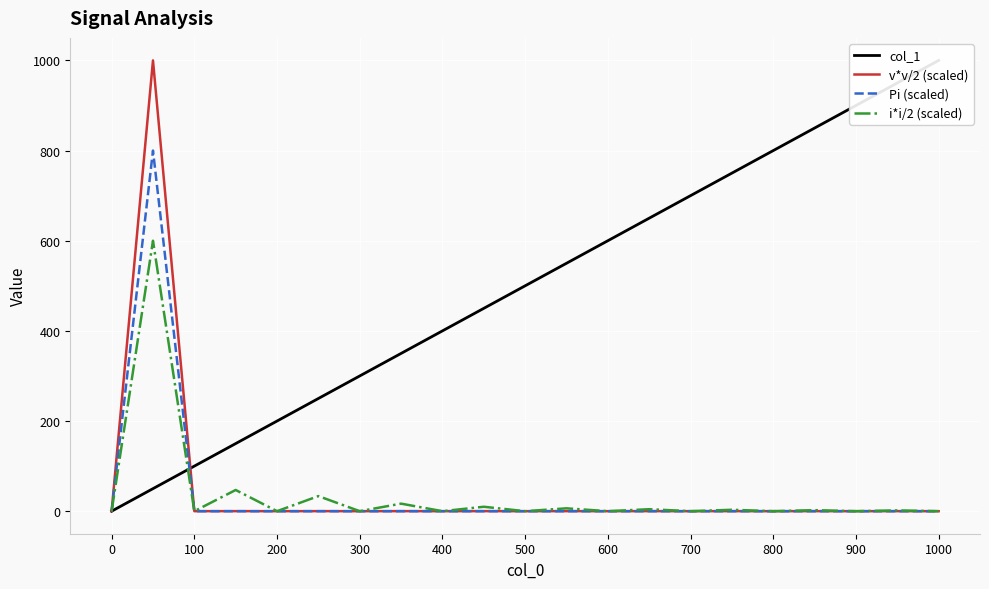

What is the highest value of the i*i/2 (scaled) series?

600.0